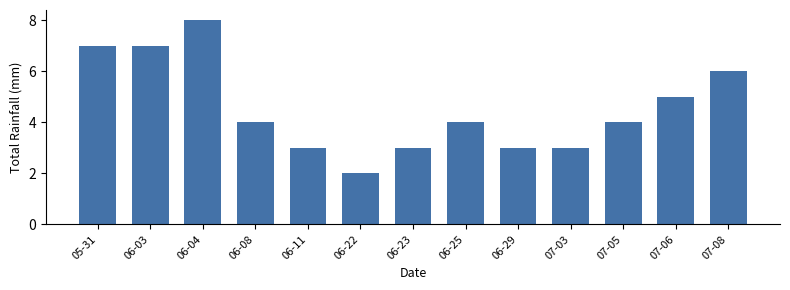

The value at 06-23 is 3. True or false?

True